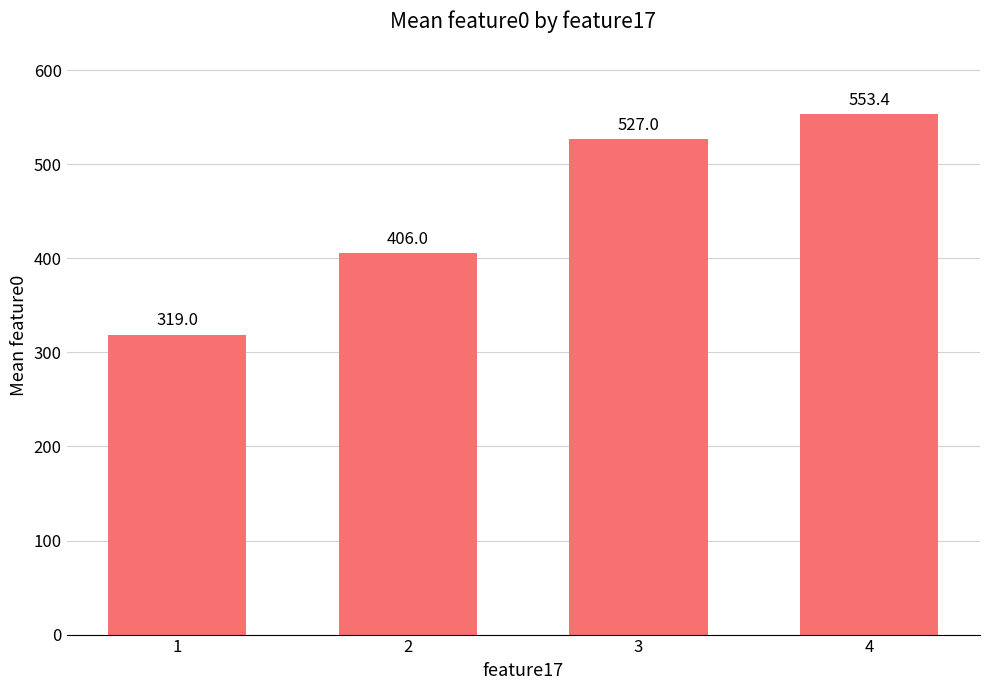

Reading left to right, what are all the values shown in this chart?

1=319.0	2=406.0	3=527.0	4=553.4